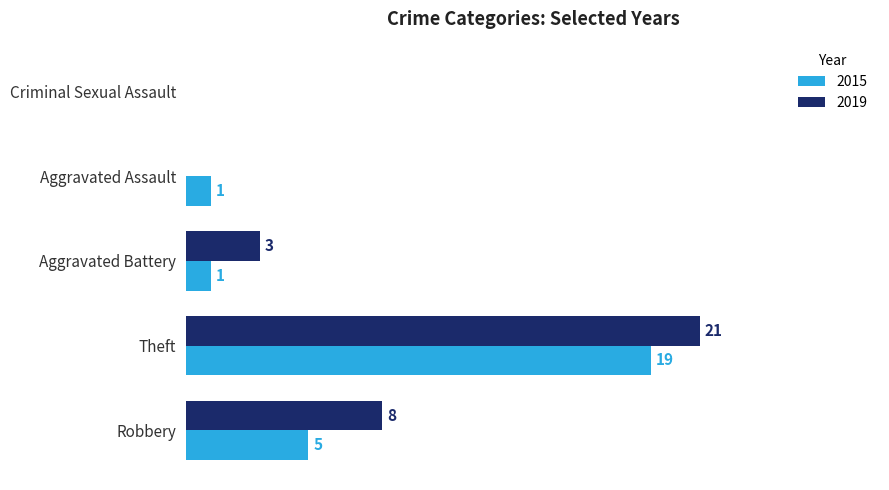

Where is 2015 nearest to the value 9?

Robbery